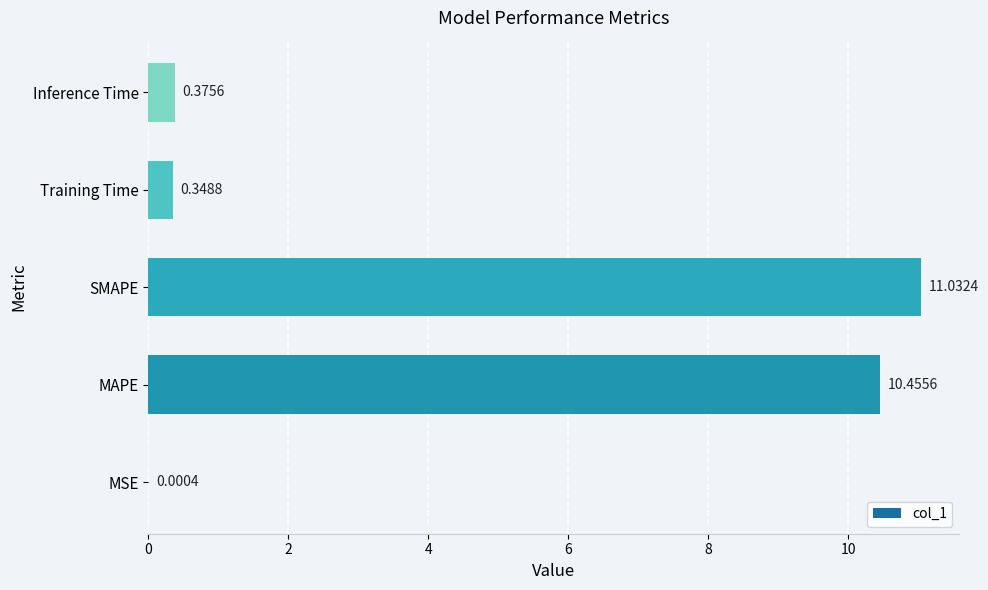

What is the sum of all values?

22.2